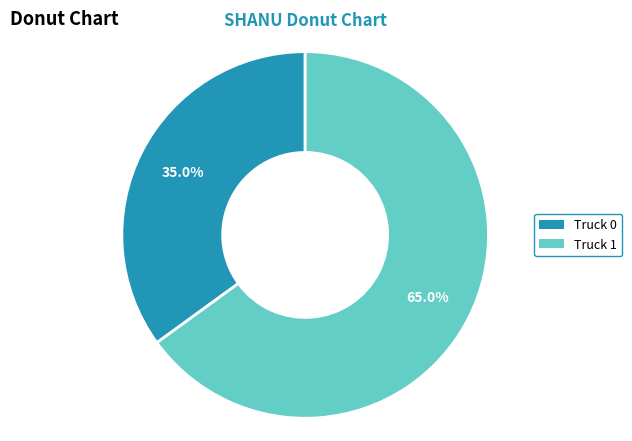

Count the number of slices in the pie.

2